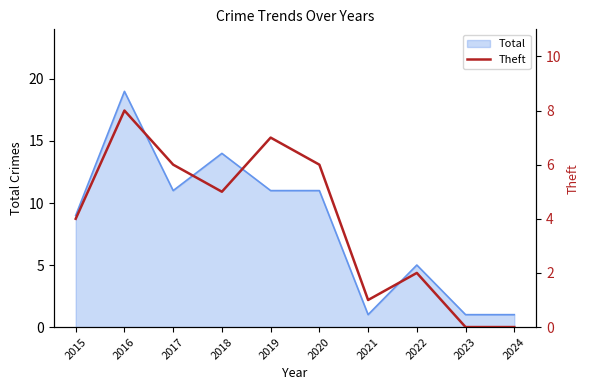

True or false: Total has a value of 16 at 2017.

False